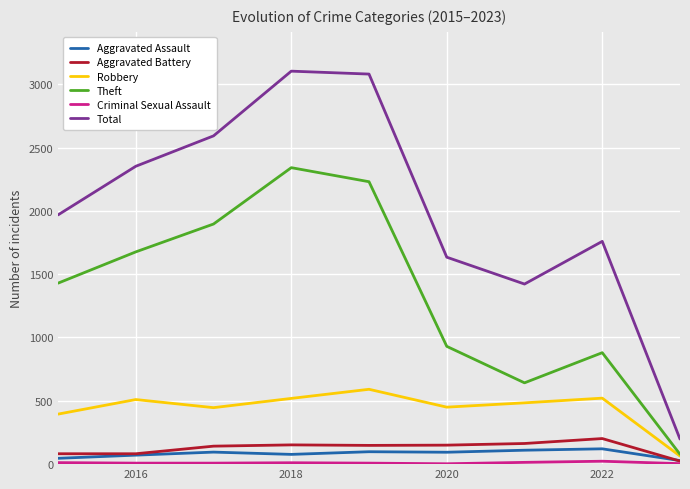

Which series has the largest total across all categories?

Total